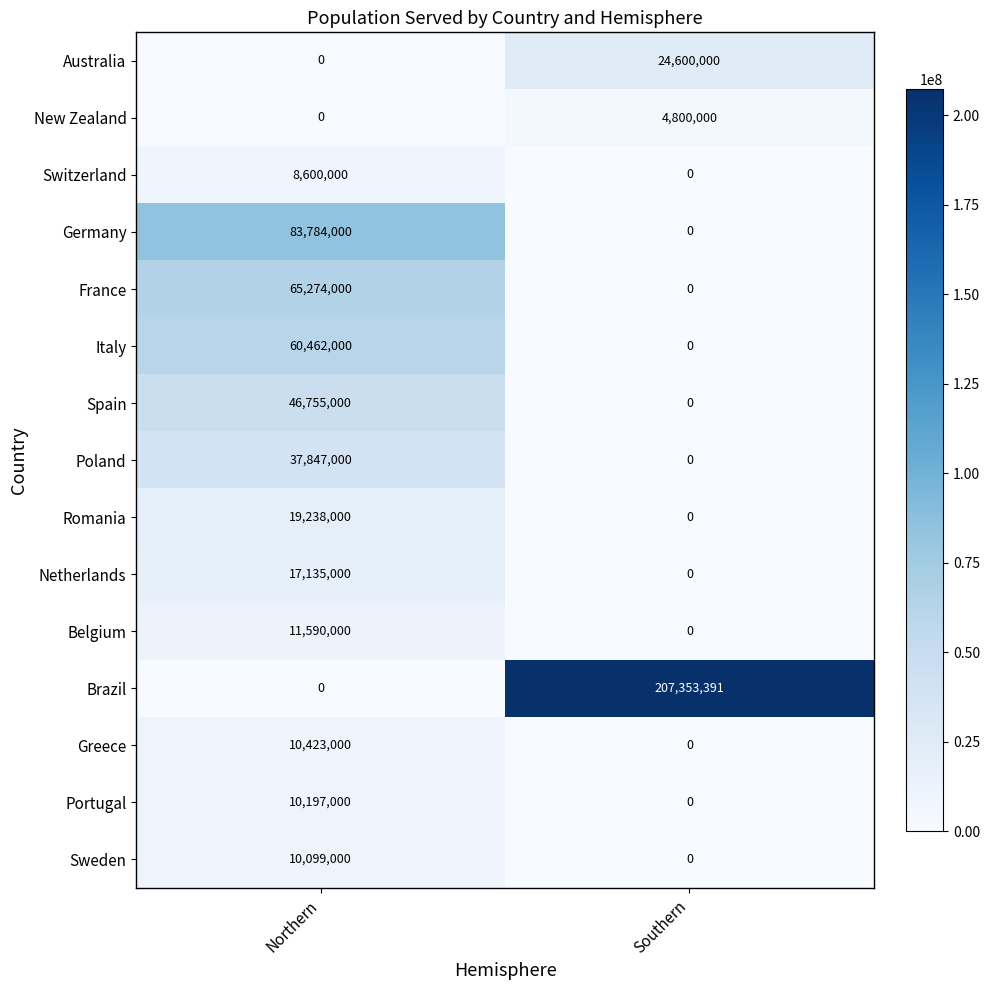

How many data points in Romania are less than 19238000?

1